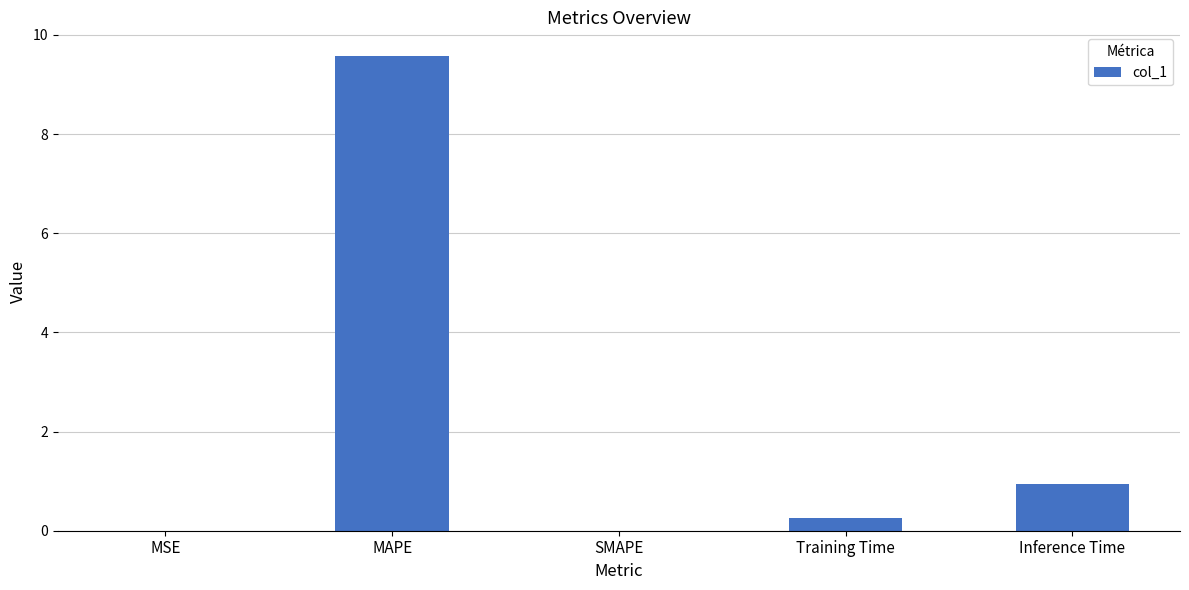

What value does the data have at MAPE?

9.6